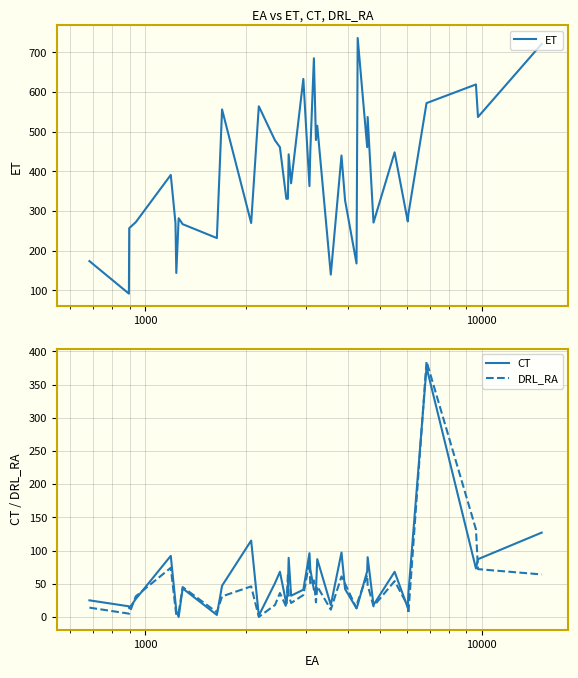

Does the chart have visible grid lines?

Yes